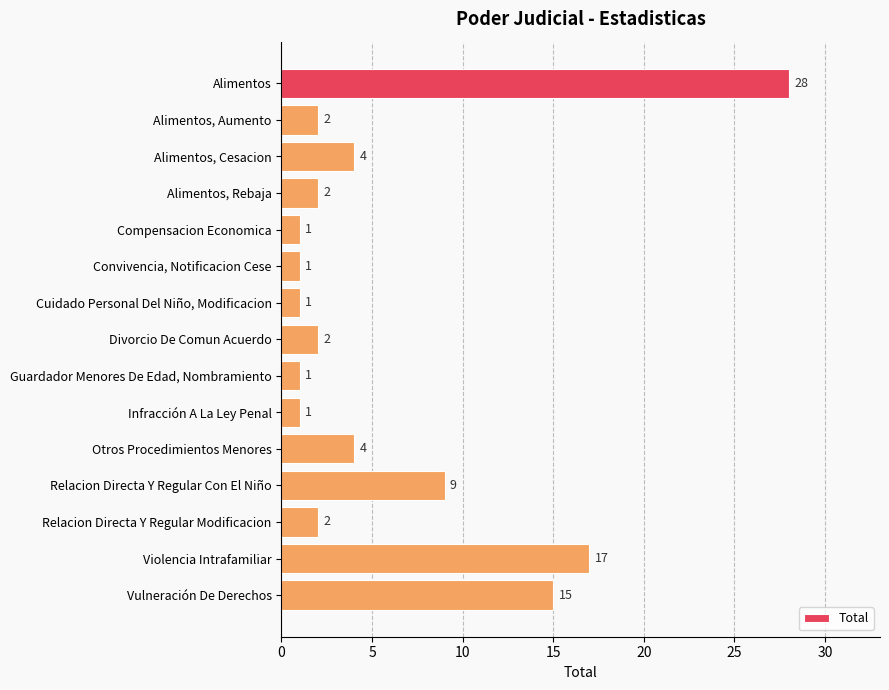

What is the average value?

6